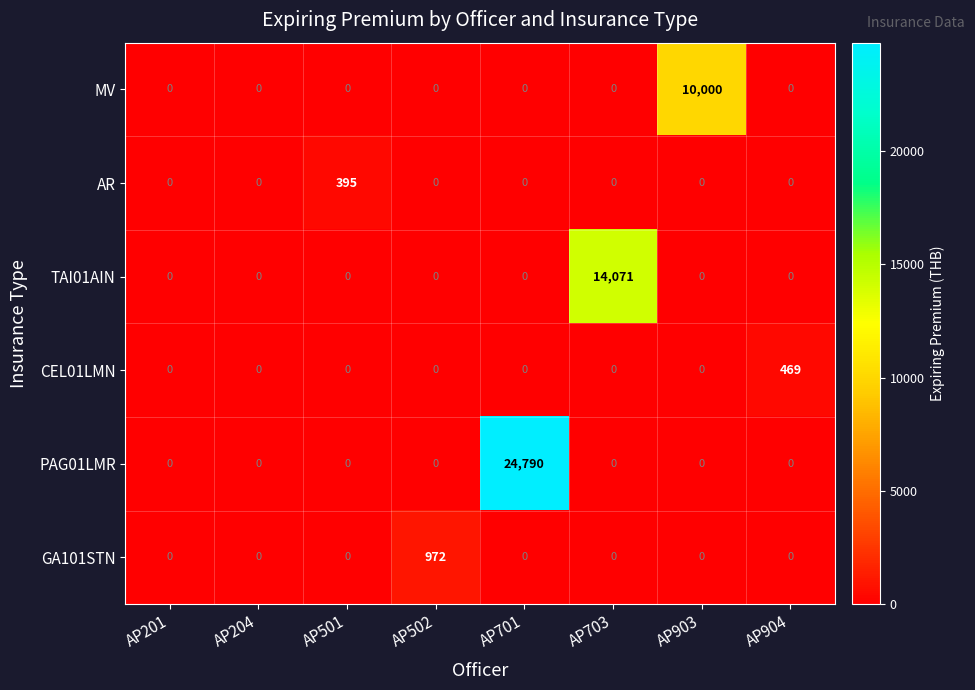

What is the difference between the maximum and second lowest values in the MV series?

10000